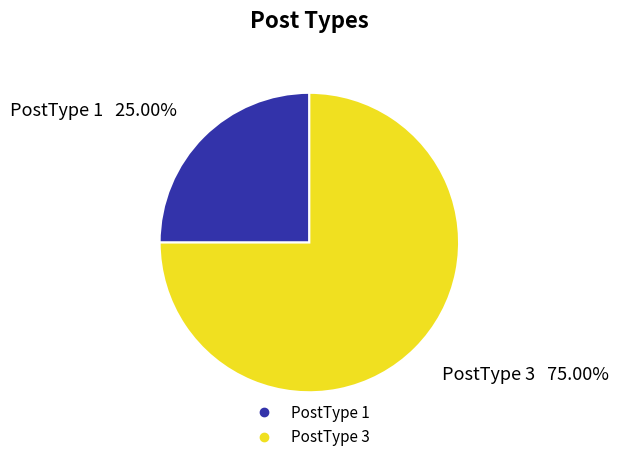

To the nearest percent, what is the combined percentage of PostType 3 and PostType 1?

100%